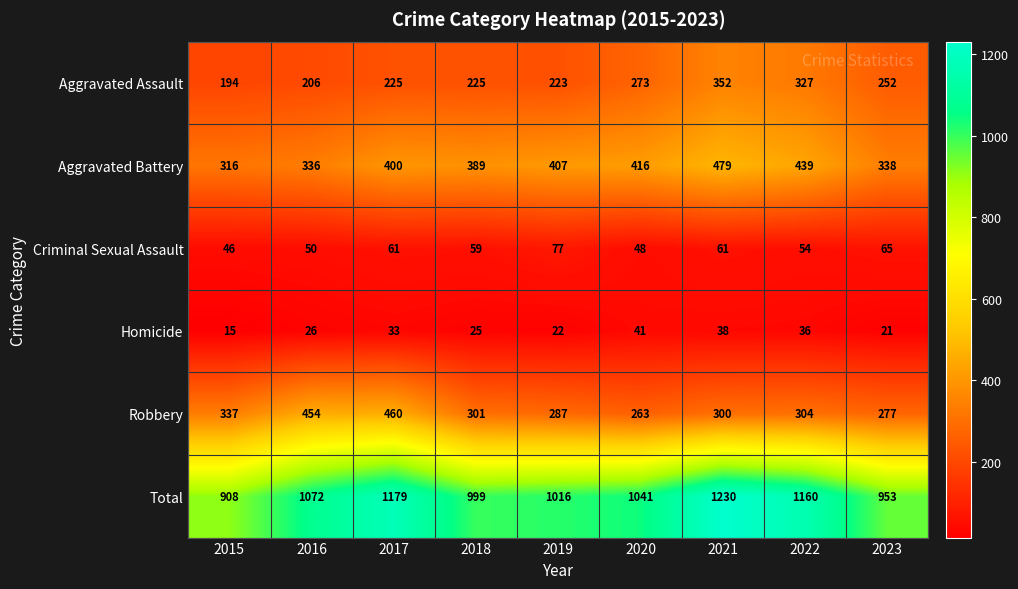

The Aggravated Battery series shows 439 at 2022. True or false?

True